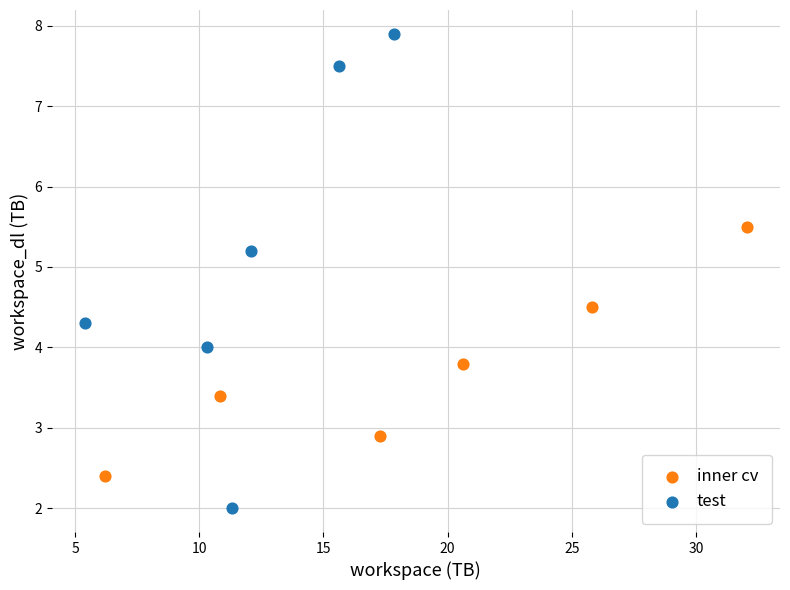

Which series contains the lowest Y value?

test